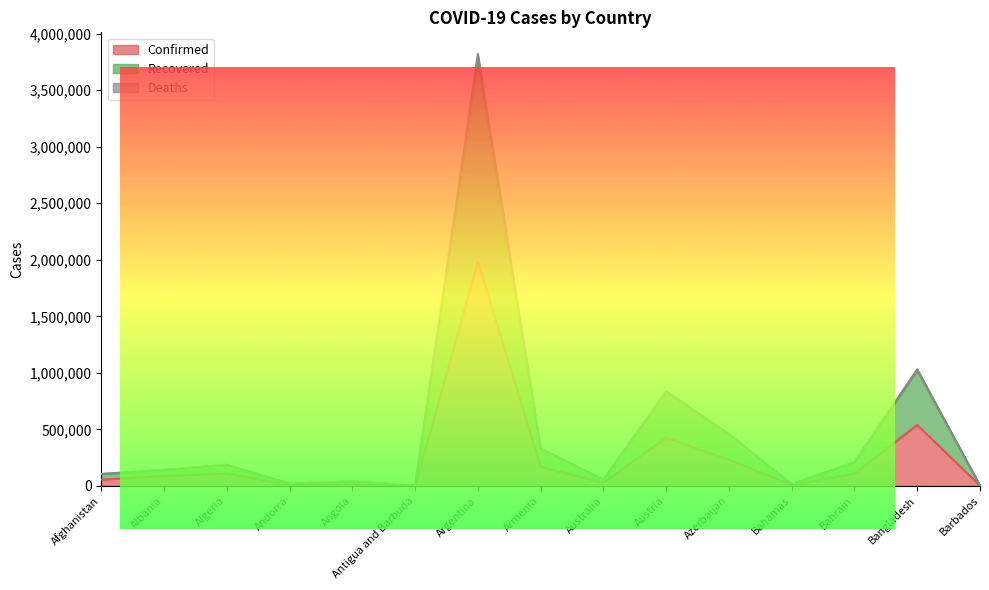

What is the difference between the highest and lowest values at Barbados?

1445